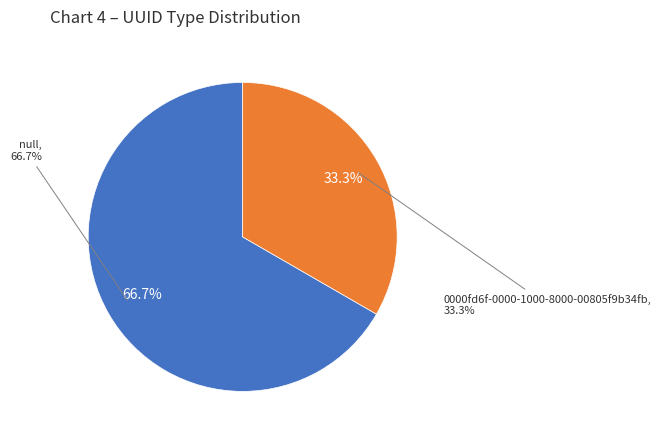

What is the ratio of the value at 0000fd6f-0000-1000-8000-00805f9b34fb to the value at null?

0.5